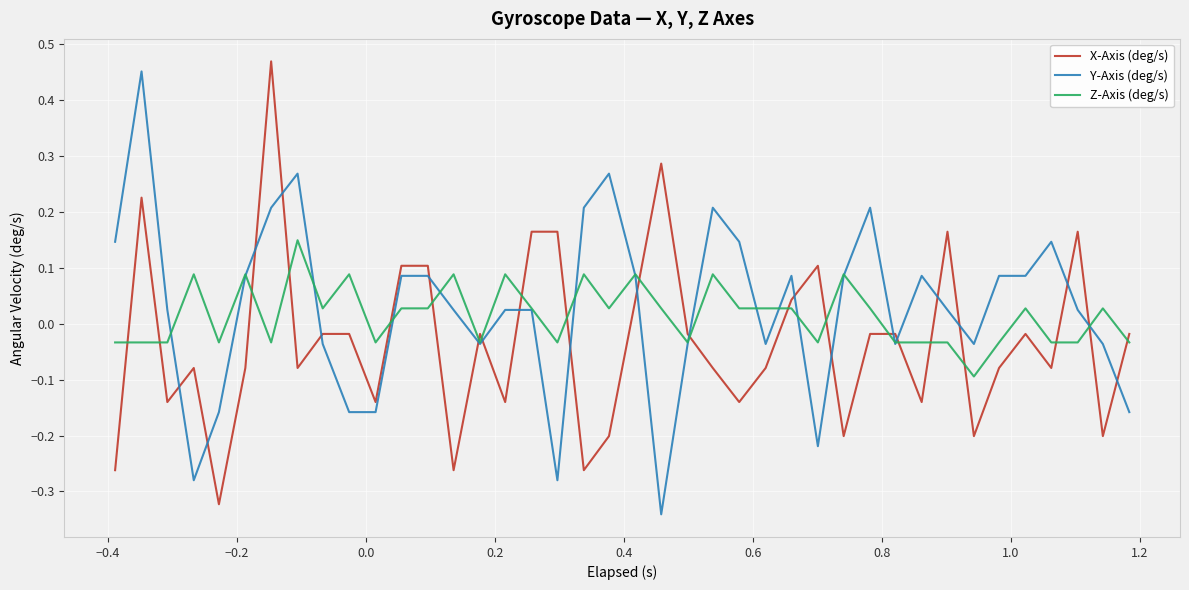

Does the chart display data point markers on the line(s)?

No